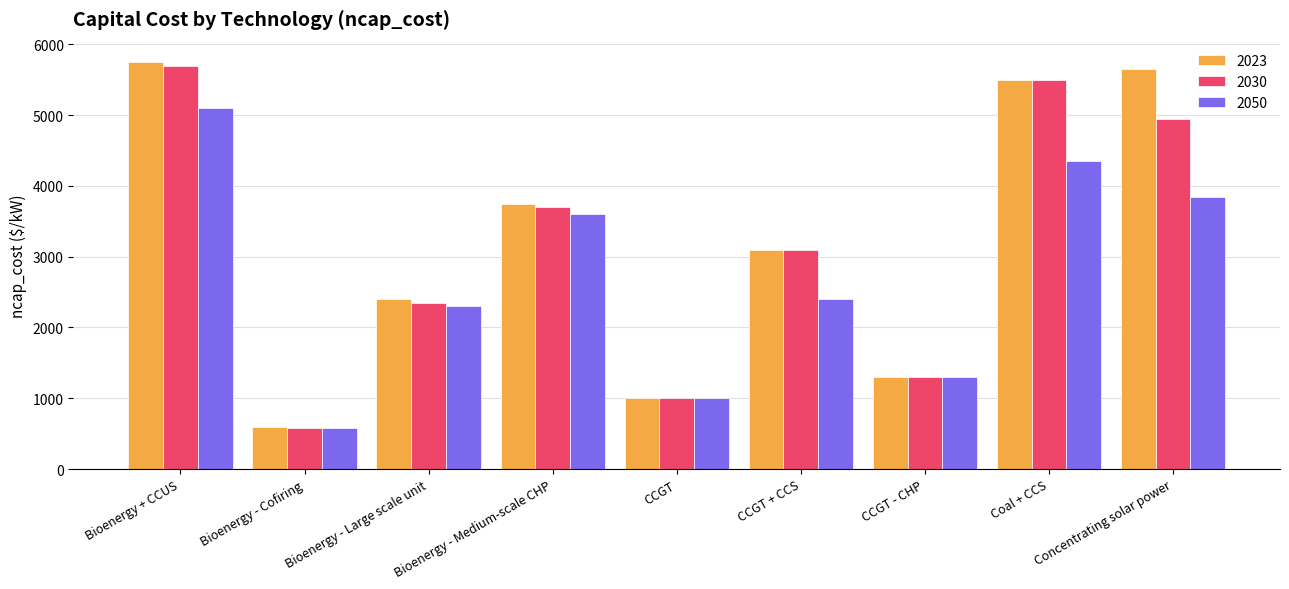

What is the average value of the 2050 series?

2719